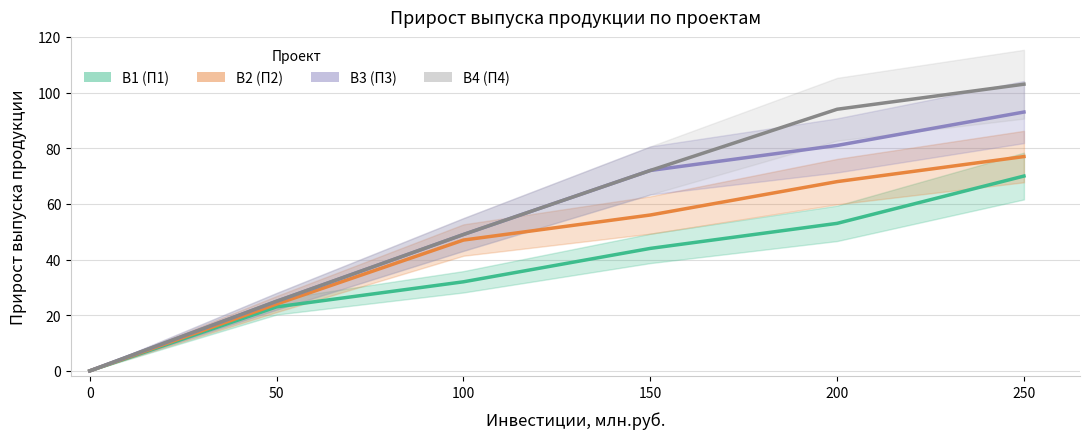

Between 0 and 250, which series saw the biggest shift?

B4 (П4)